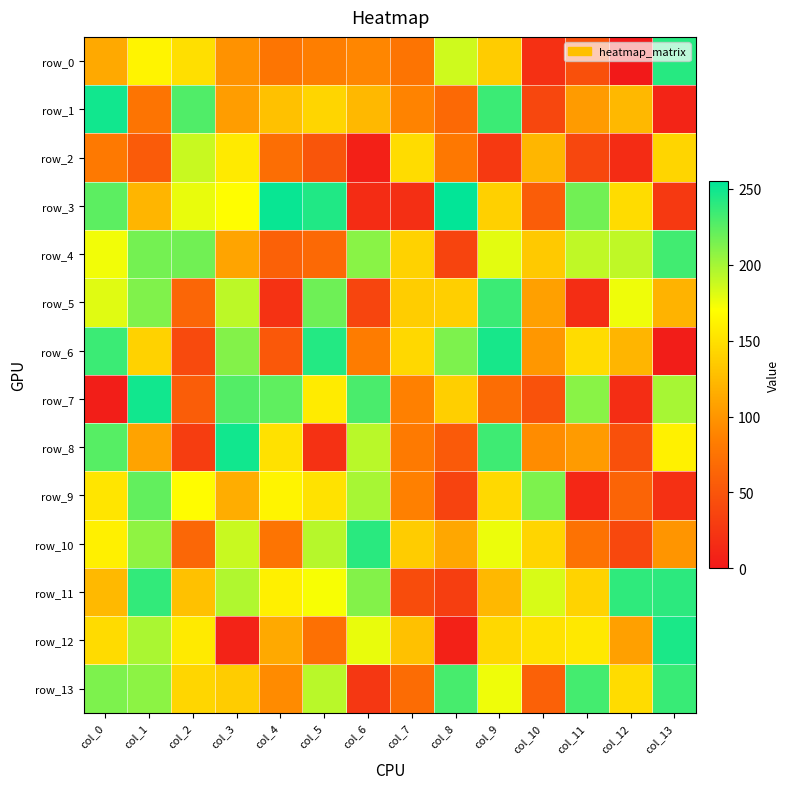

The value of row_1 at col_1 is 76. True or false?

True